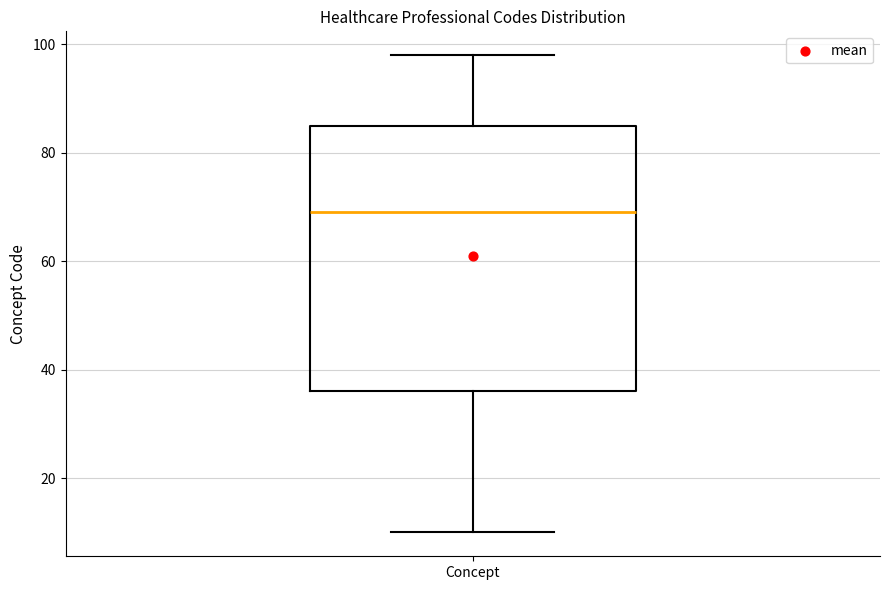

Transcribe this box plot: give where the median line is, the range the box spans, and where the two whiskers end, as read against the y-axis. The values are not printed on the chart, so give them approximately, as read against the axis.

median 70, box 36 to 86, whiskers 10 to 98